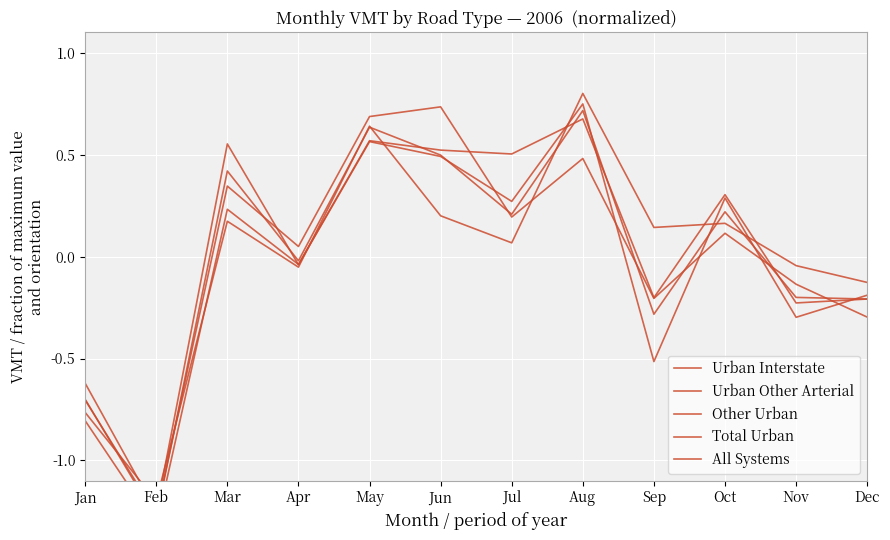

Which series has the largest range (max minus min)?

Urban Interstate